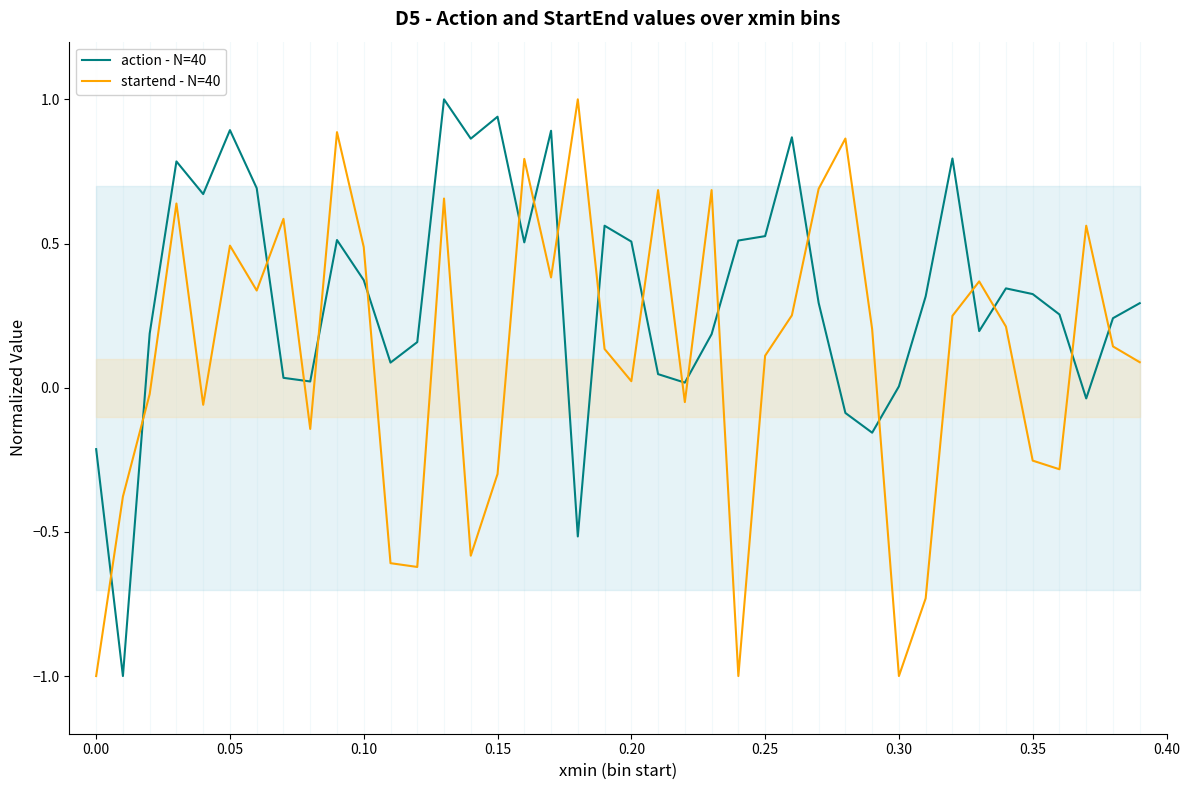

How many values in the startend - N=40 series exceed 0?

25